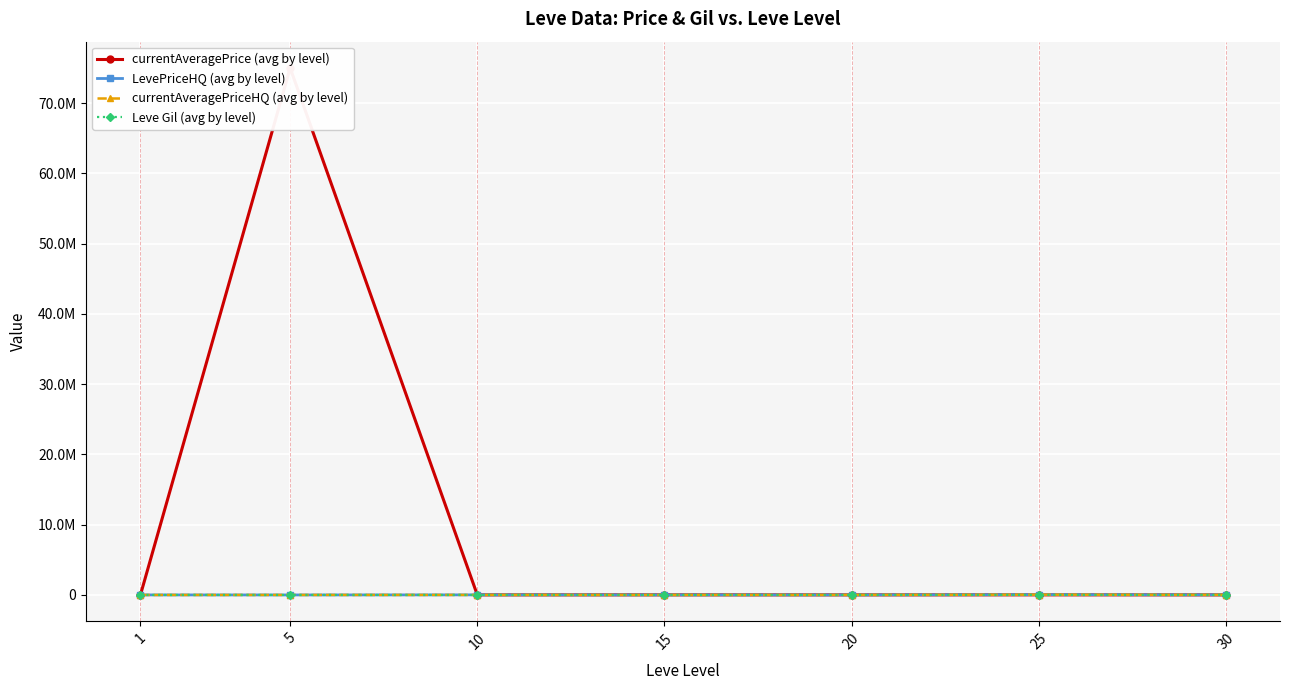

What is the sum of all currentAveragePrice (avg by level) values?

75096927.9